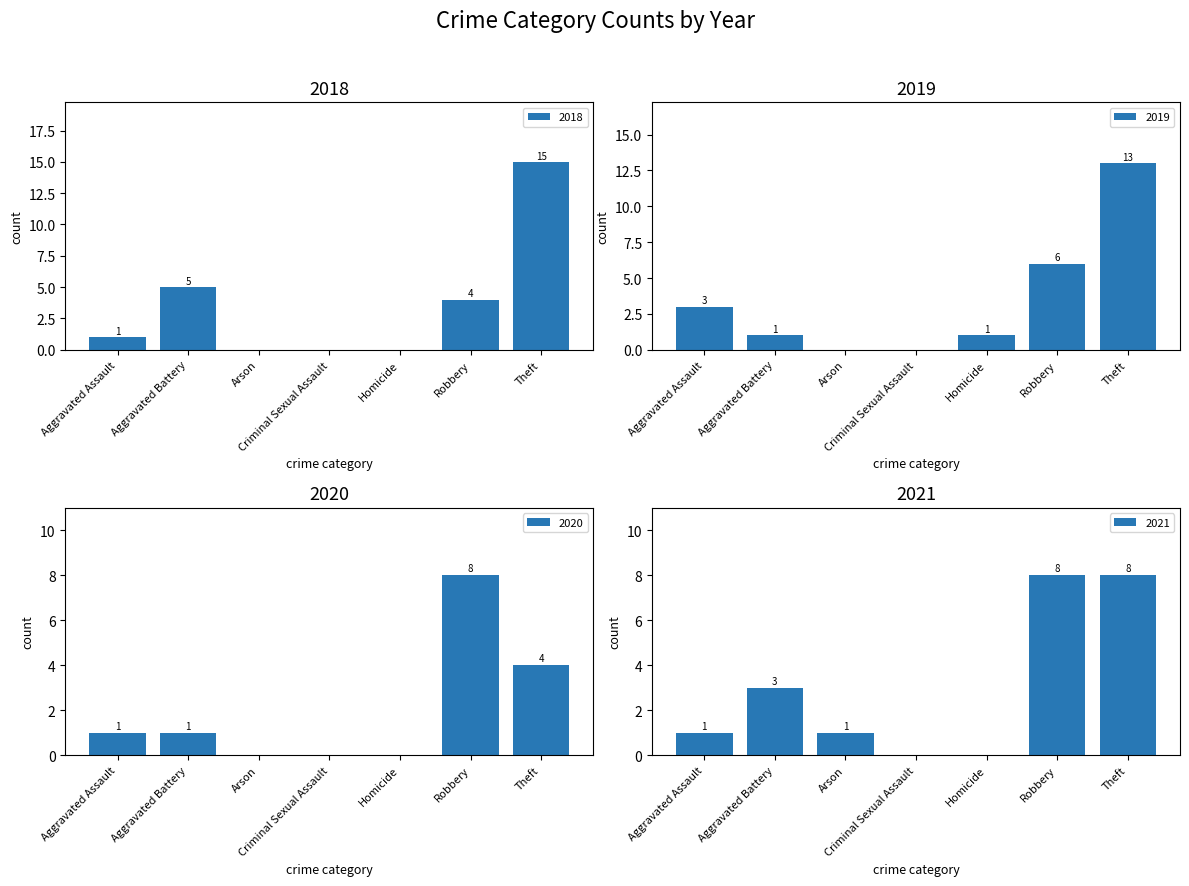

What is the sum of all 2021 values?

21